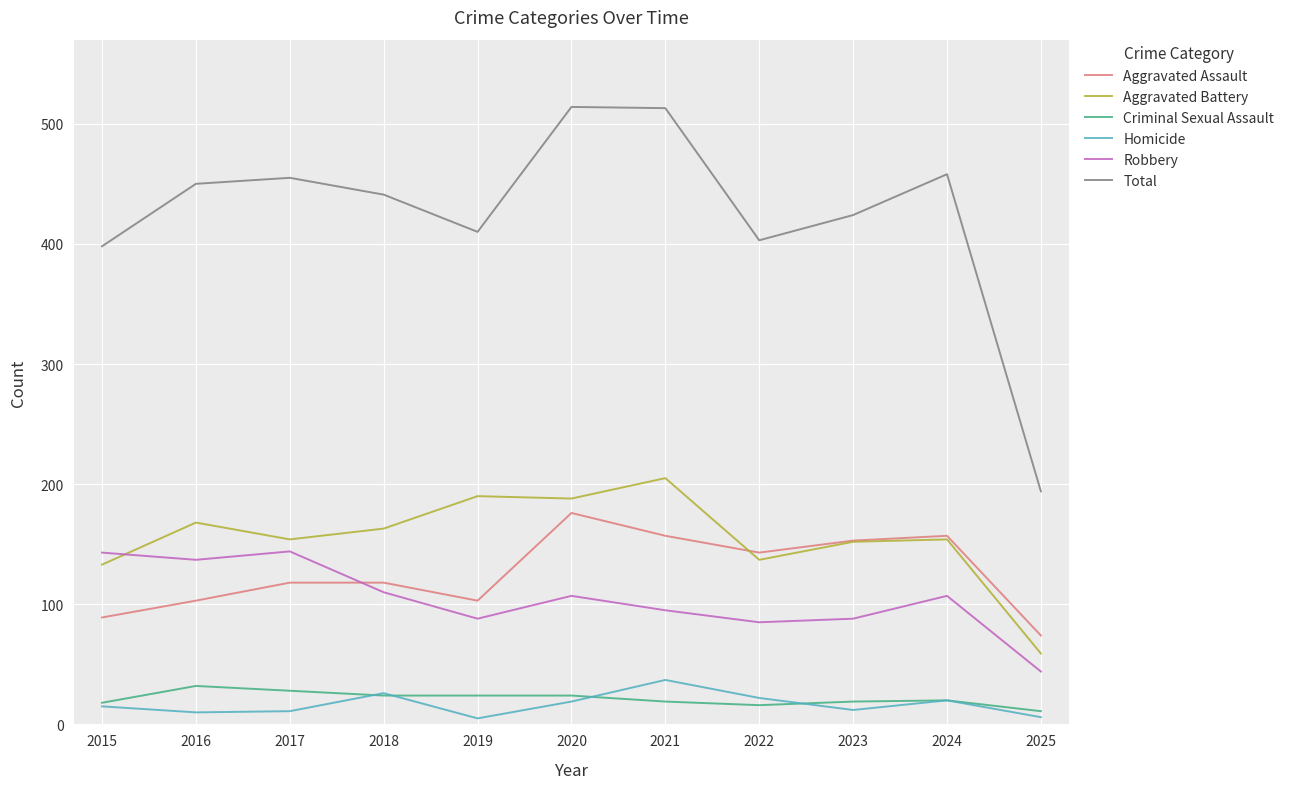

Which series has the largest range (max minus min)?

Total